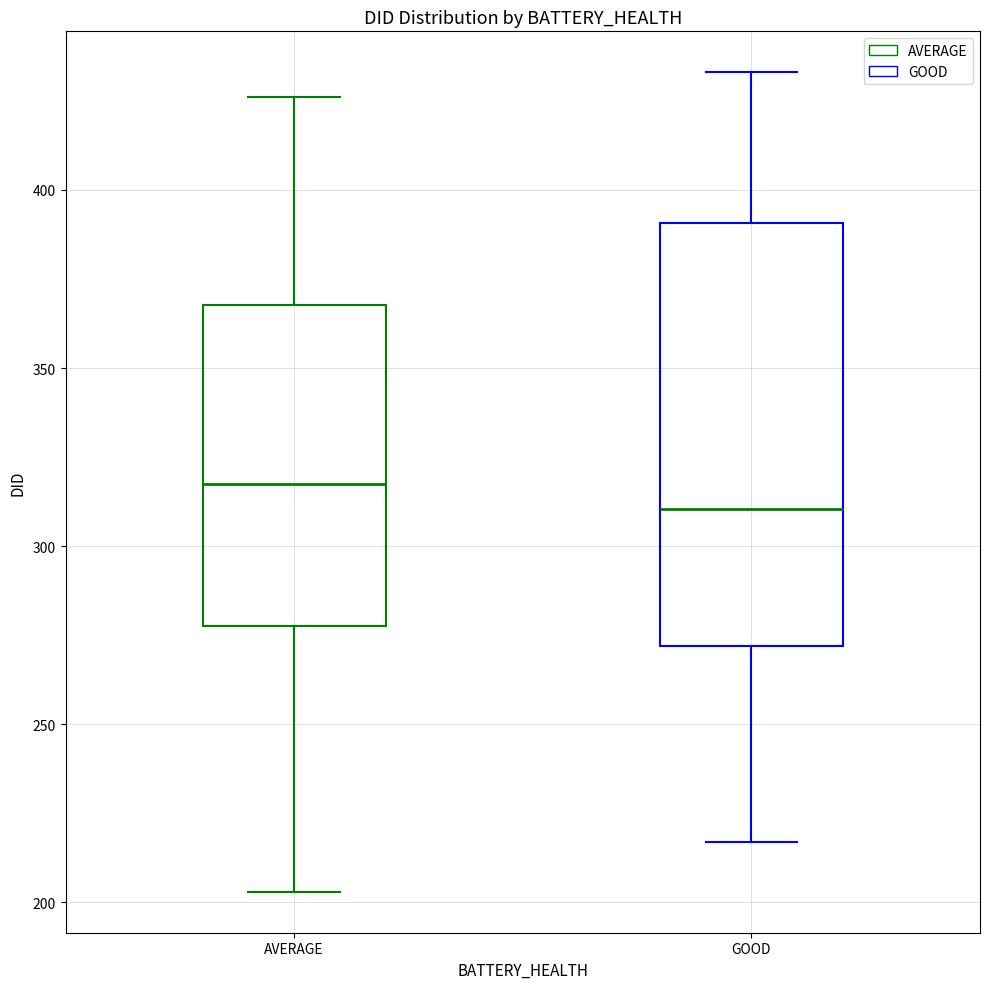

Which box's median line is the lowest?

GOOD